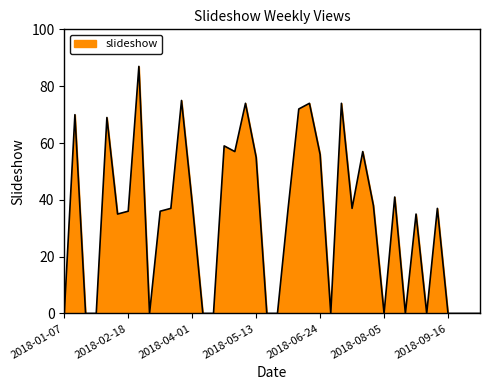

What is the difference between the maximum and minimum values?

87